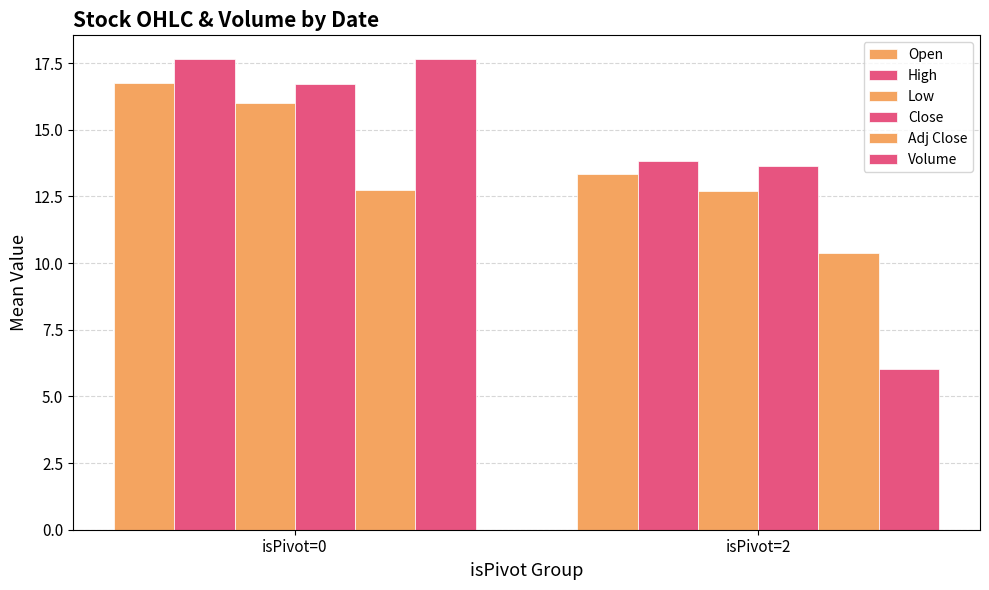

Reading left to right, what are all the values shown in this chart?

Open: isPivot=0=16.7	isPivot=2=13.3
High: isPivot=0=17.7	isPivot=2=13.8
Low: isPivot=0=16.0	isPivot=2=12.7
Close: isPivot=0=16.7	isPivot=2=13.6
Adj Close: isPivot=0=12.7	isPivot=2=10.4
Volume: isPivot=0=17.7	isPivot=2=6.0